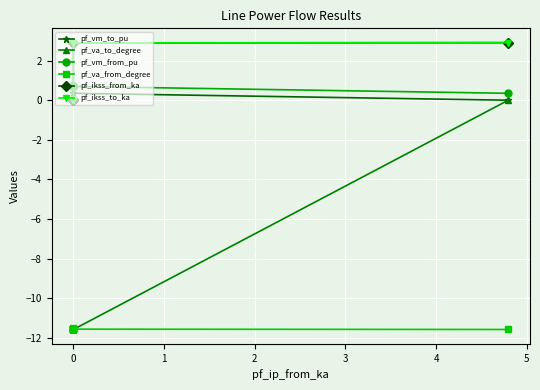

True or false: pf_va_to_degree and pf_ikss_from_ka cross at least once.

False